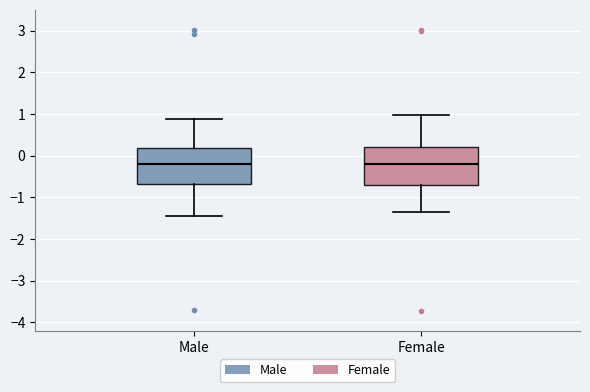

Where does the lower whisker of the box for Male end on the y-axis? The values are not printed on the chart, so give them approximately, as read against the axis.

-1.5